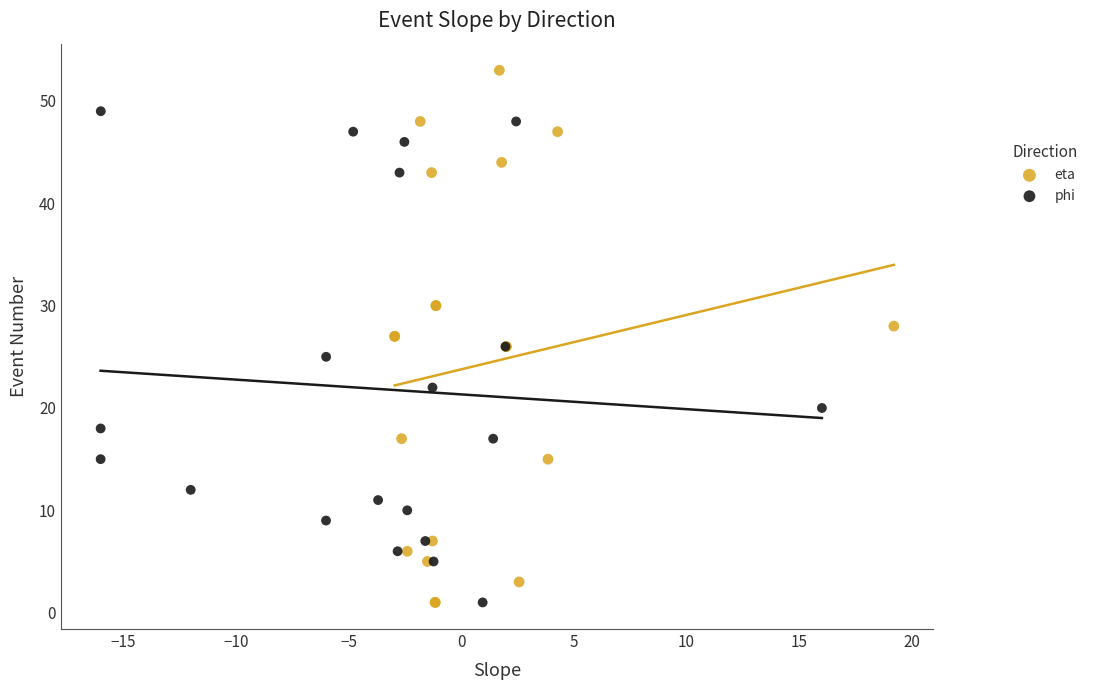

Which series reaches the maximum Y coordinate?

eta